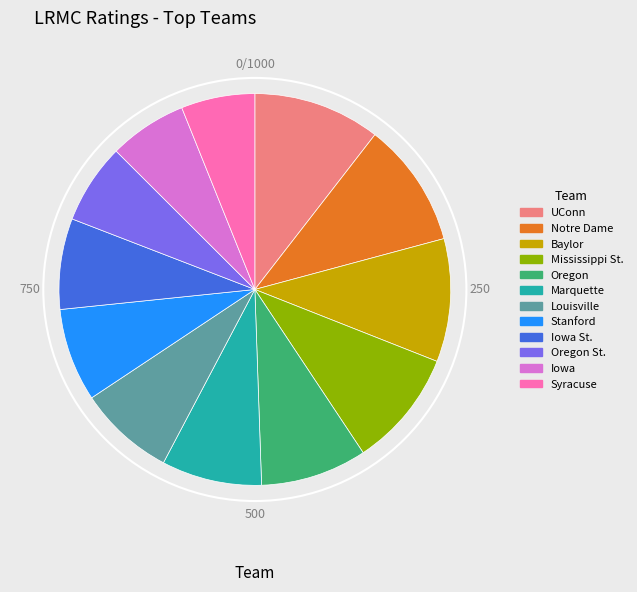

The Syracuse slice represents 6% of the pie. True or false?

True